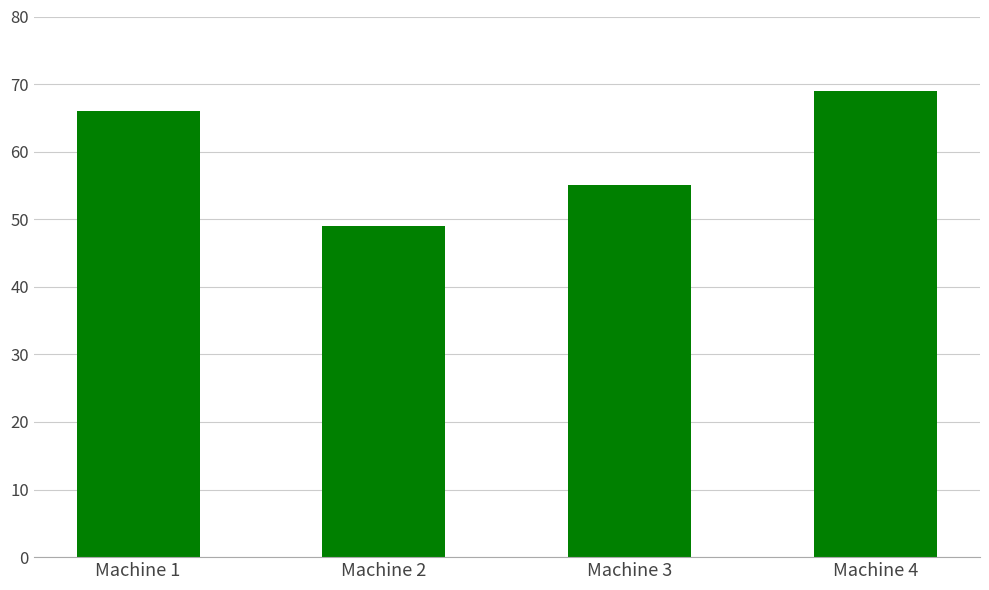

What is the average value?

60